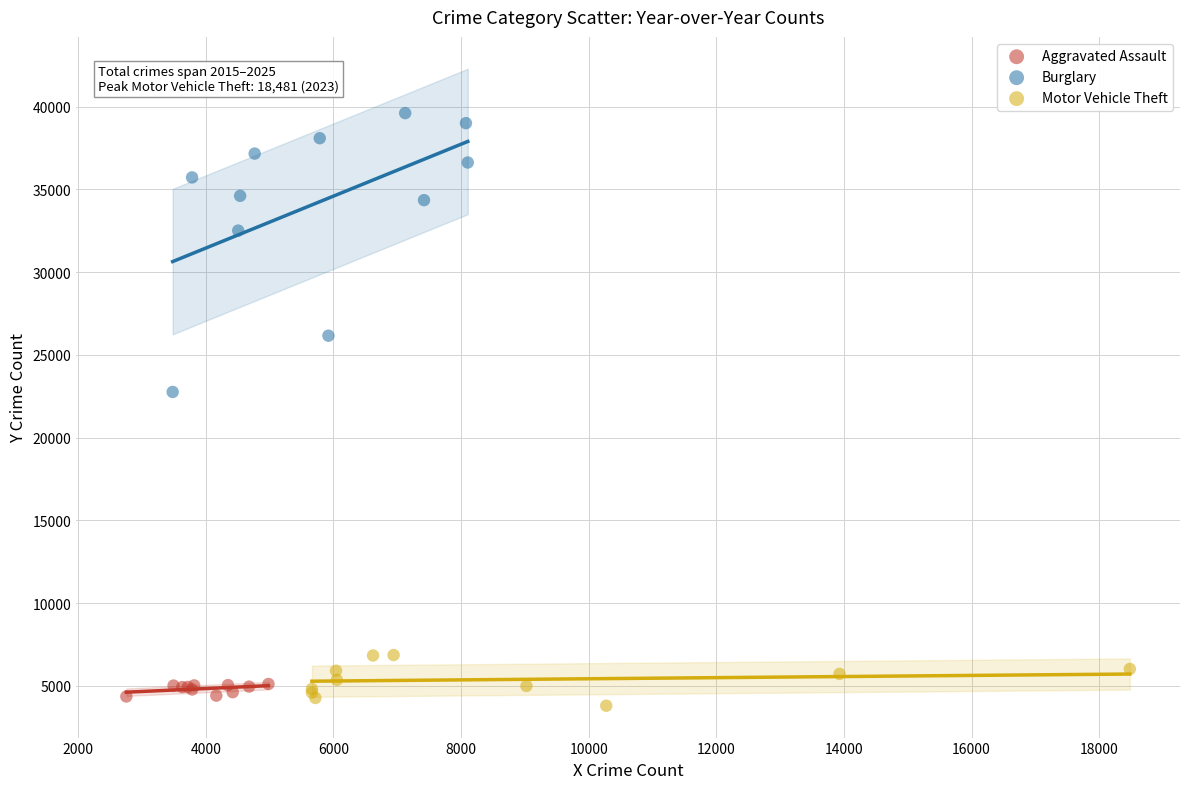

Which series reaches the maximum Y coordinate?

Burglary